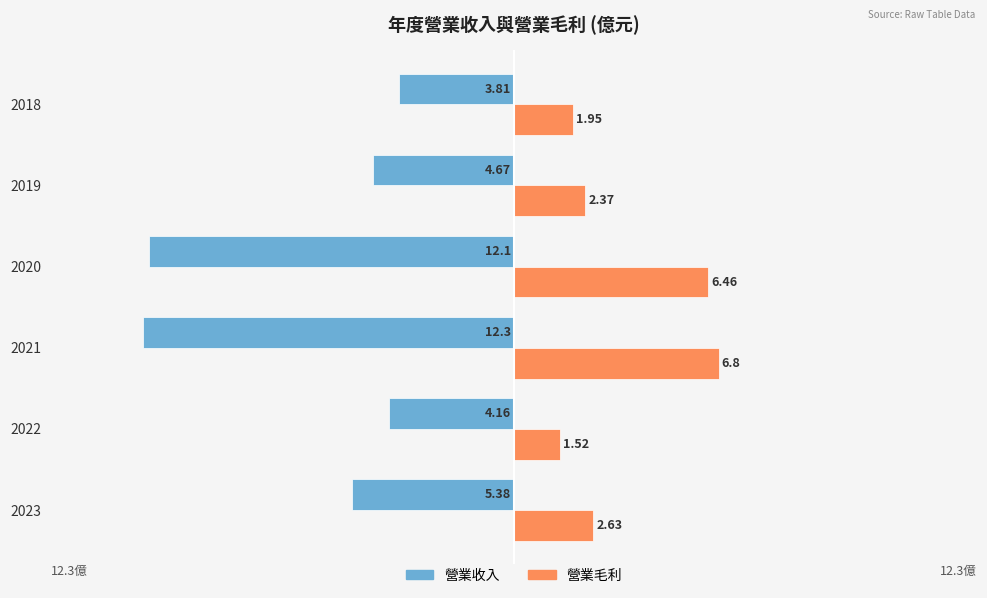

At which category is the sum across all series the highest?

2018